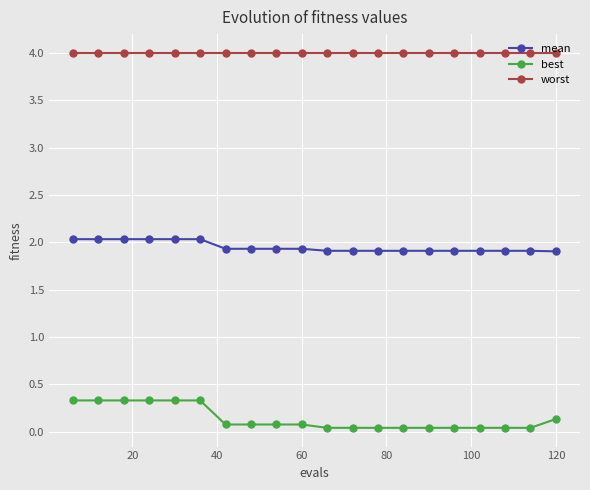

What is the difference between the second highest and second lowest values in the mean series?

0.1